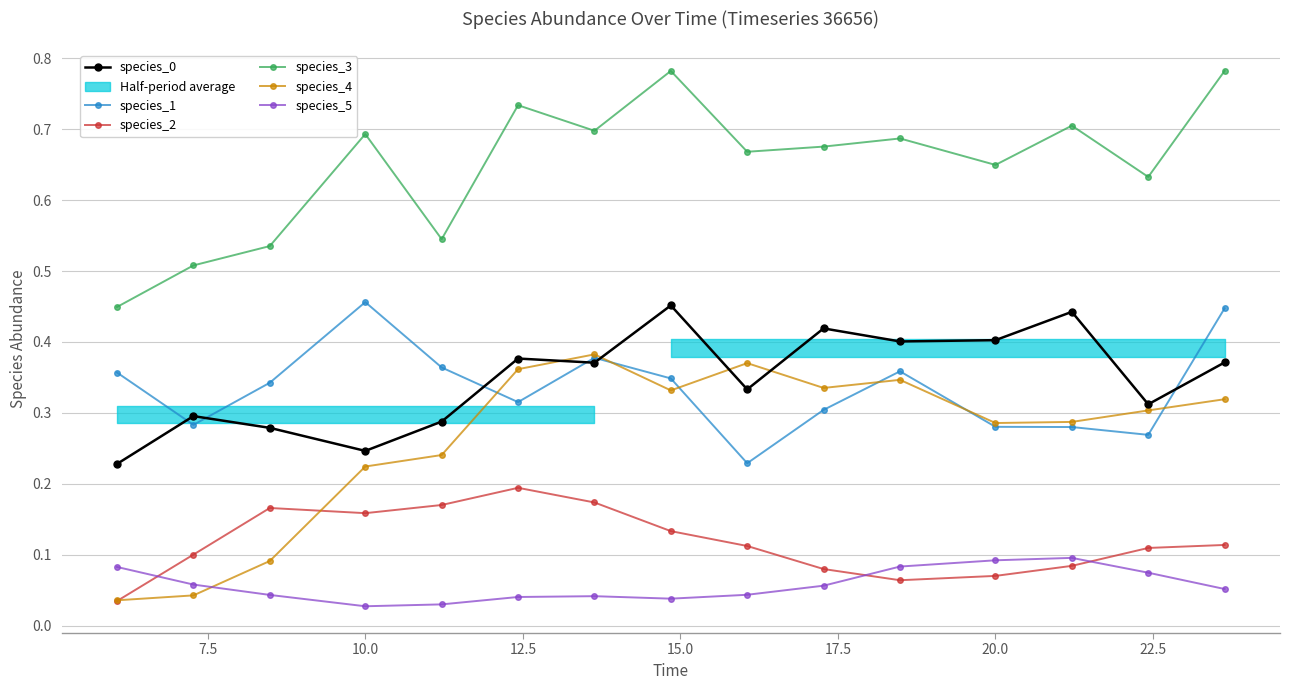

What is the difference between the maximum and minimum values in the species_0 series?

0.2